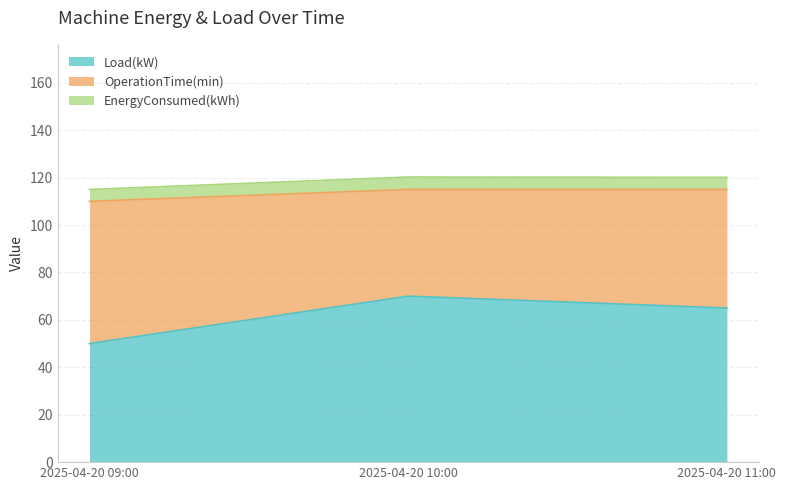

What is the difference between the maximum and minimum values in the Load(kW) series?

20.0